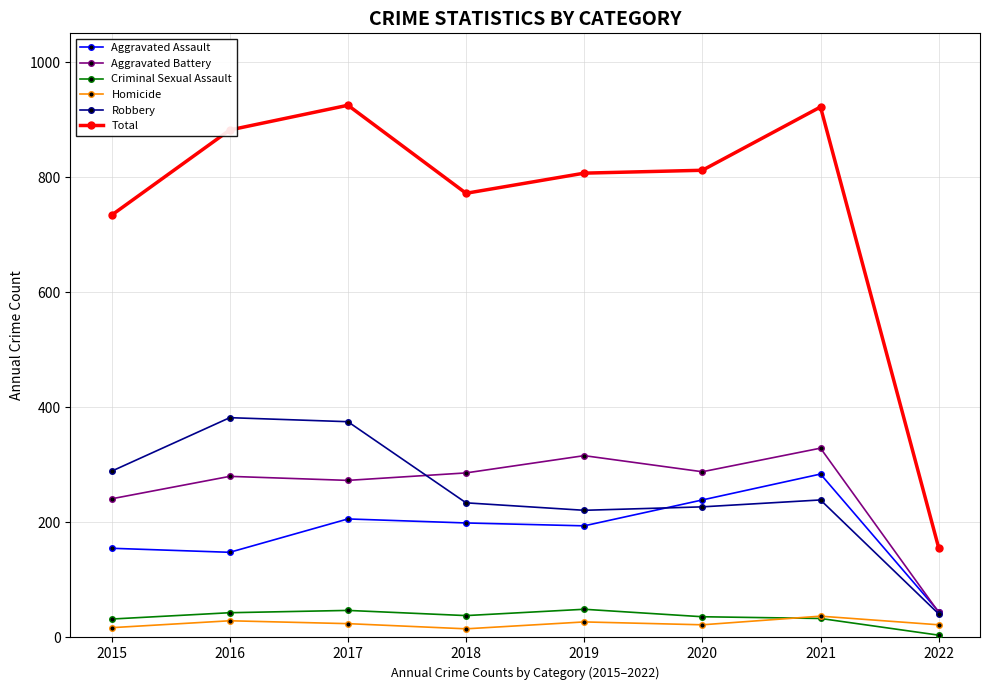

Count the number of data series in this chart.

6